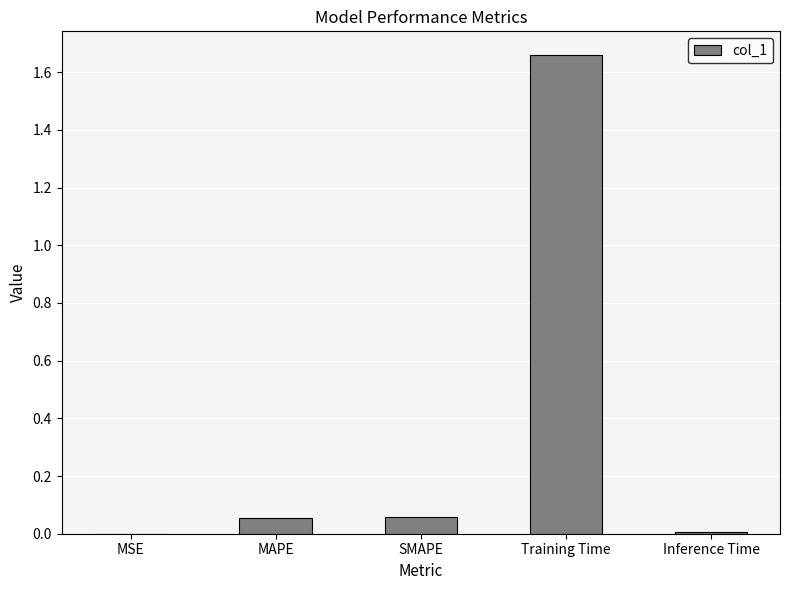

Which label corresponds to the largest value in the chart?

Training Time